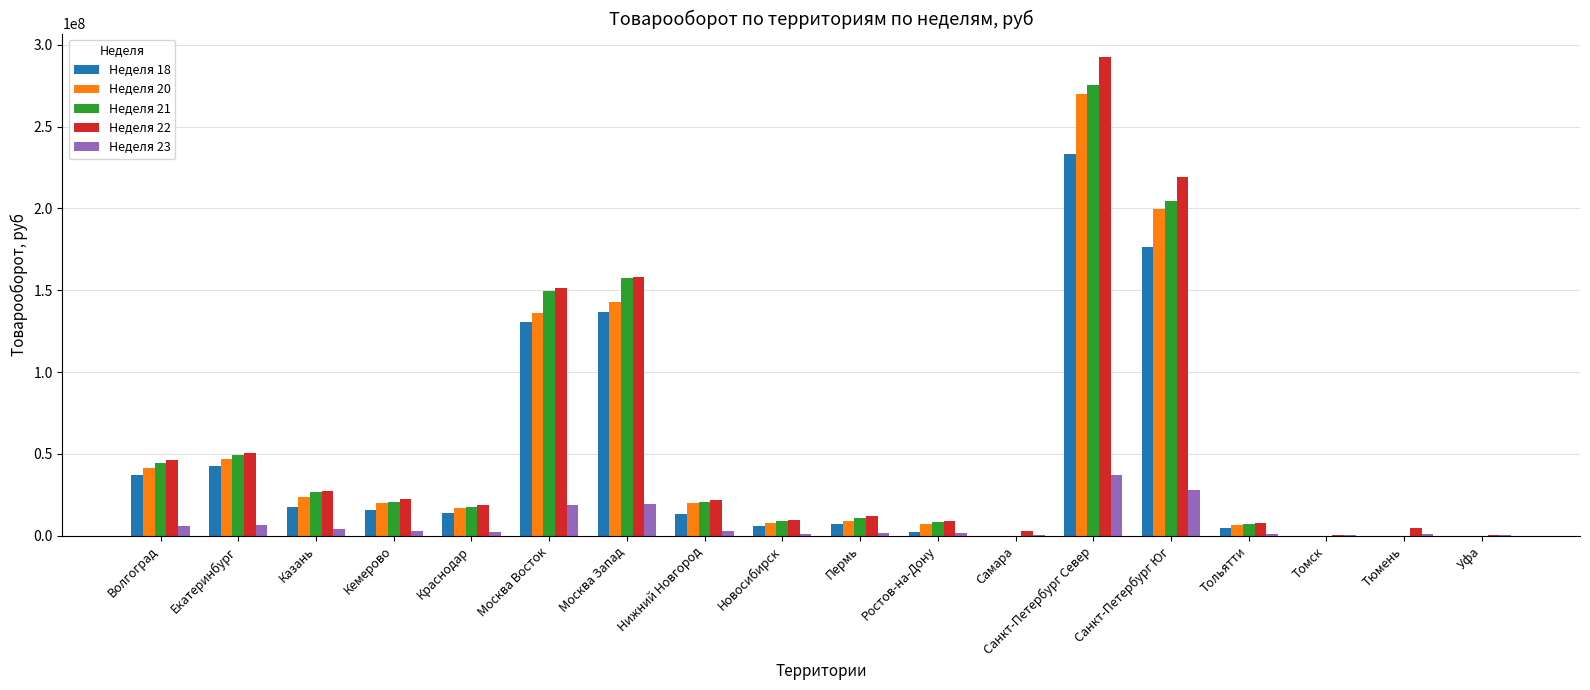

What is the maximum value shown in the chart?

292155049.5